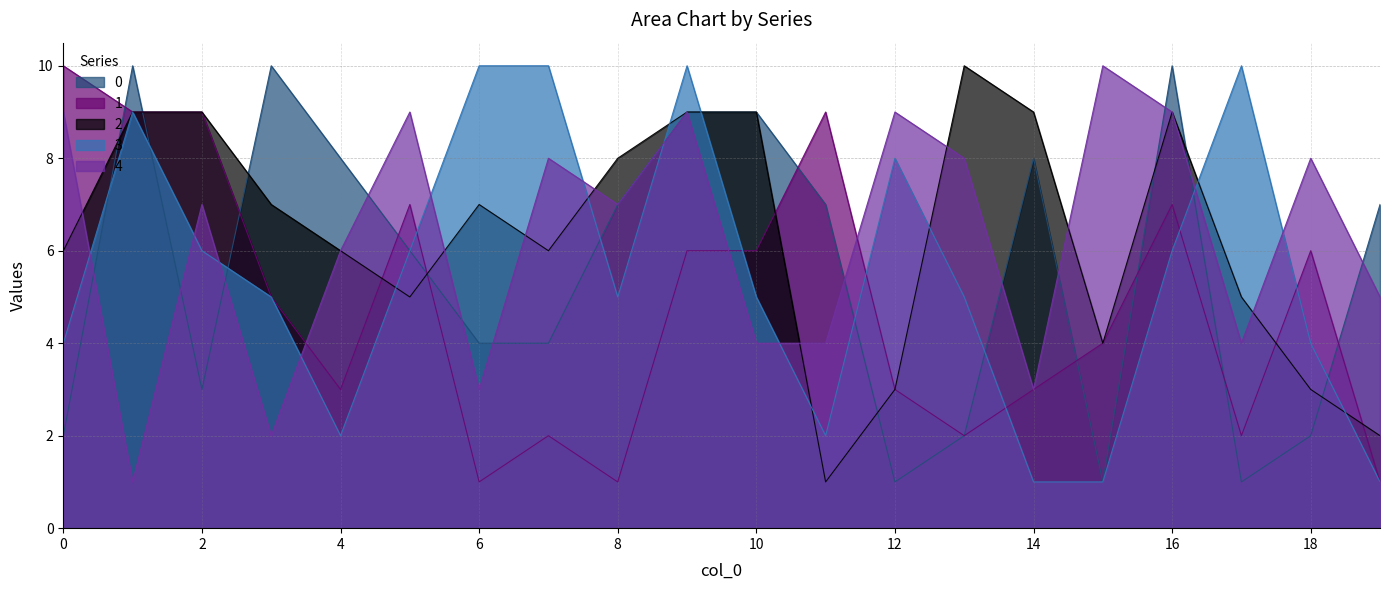

Does the chart have visible grid lines?

Yes